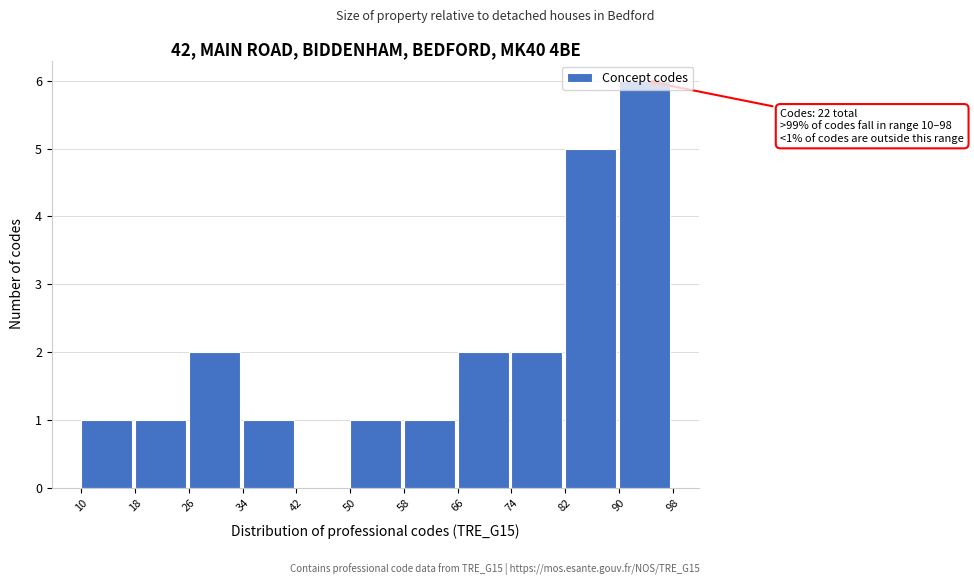

Over which range of the x-axis is the bar tallest?

90 to 98